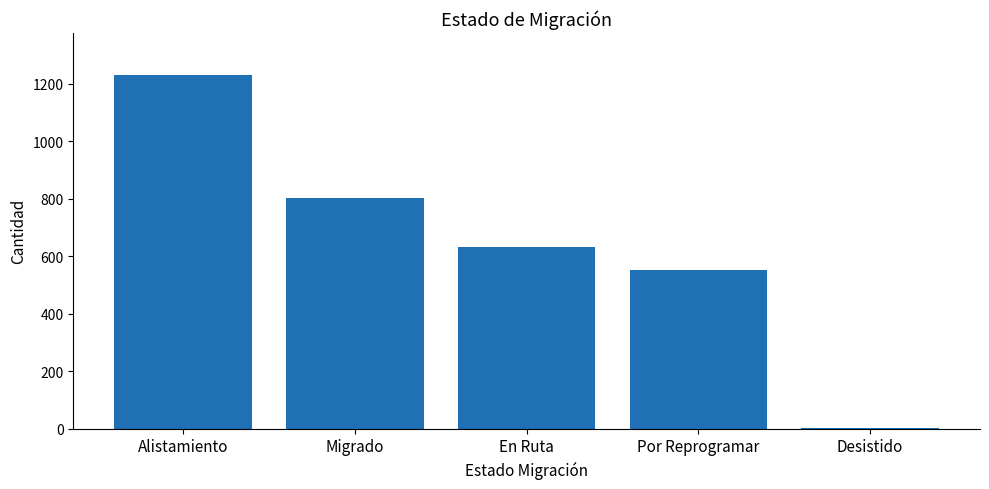

Reading left to right, extract all data points from this chart.

Alistamiento=1230	Migrado=803	En Ruta=632	Por Reprogramar=551	Desistido=3